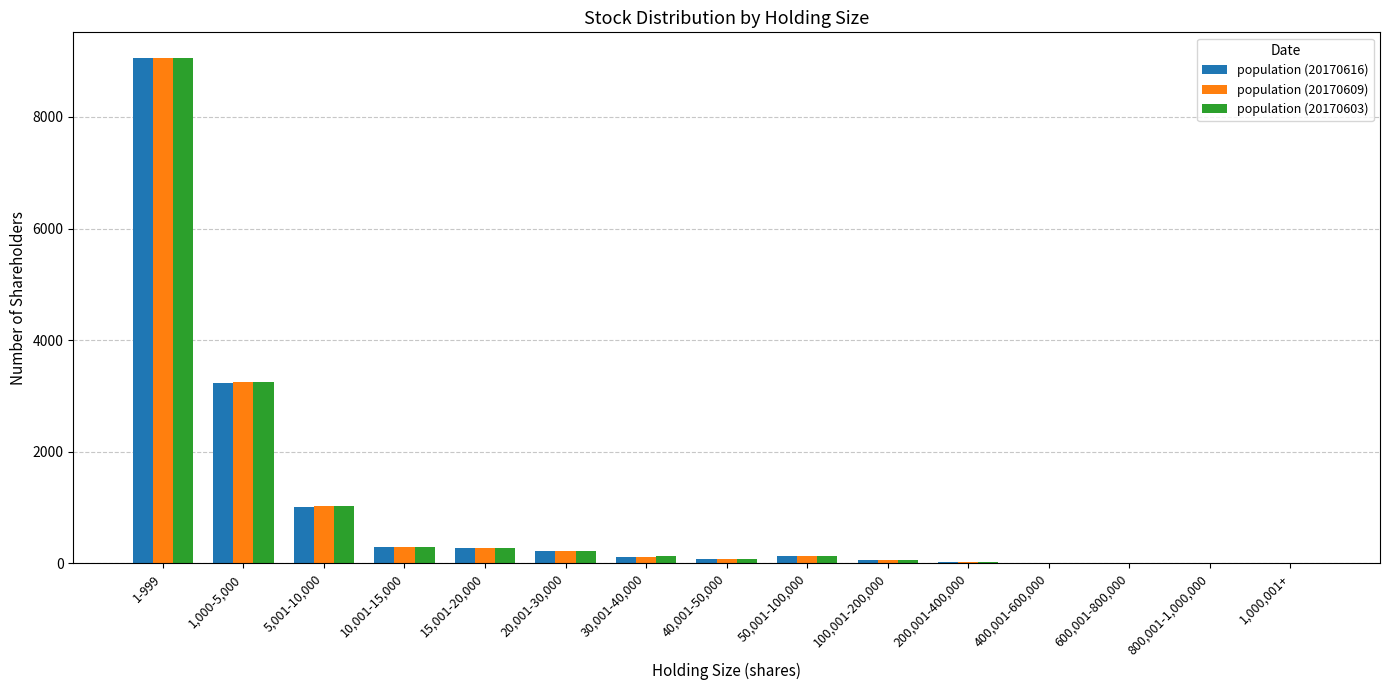

What is the sum of all population (20170609) values?

14546